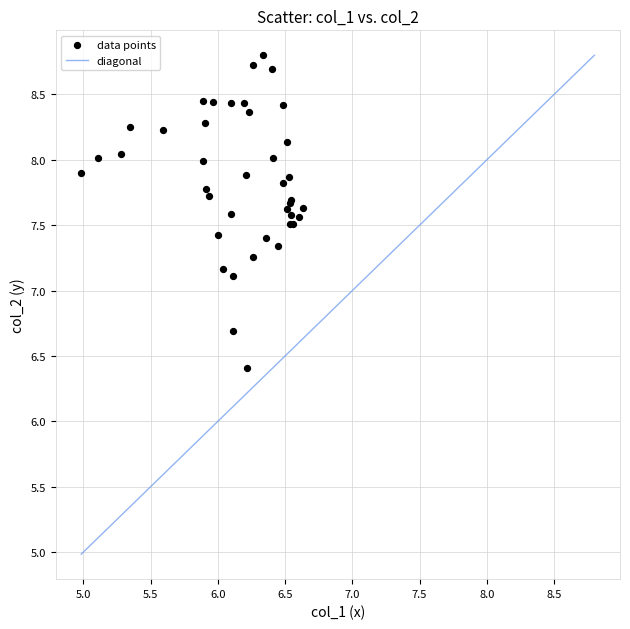

What Y value in the scatter plot is closest to 7?

7.1